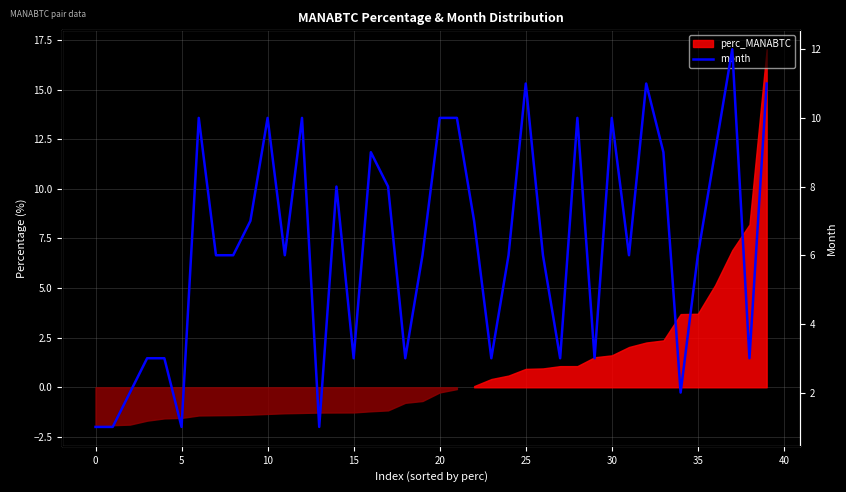

True or false: the data has more than 0 interior local peaks.

True